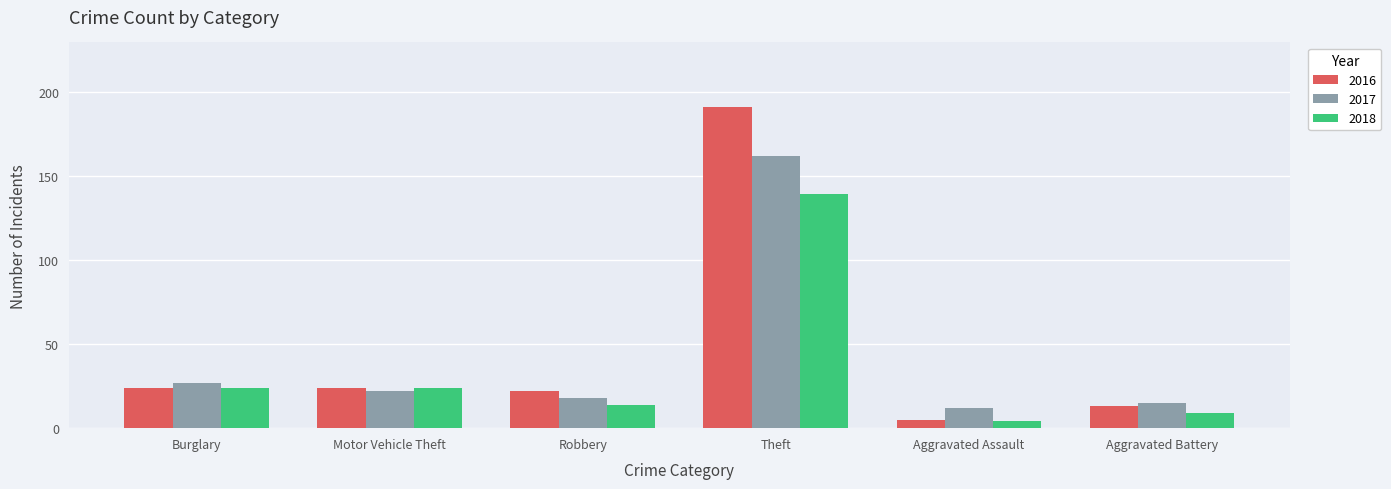

Rank the series by their maximum value, from lowest to highest.

2018, 2017, 2016